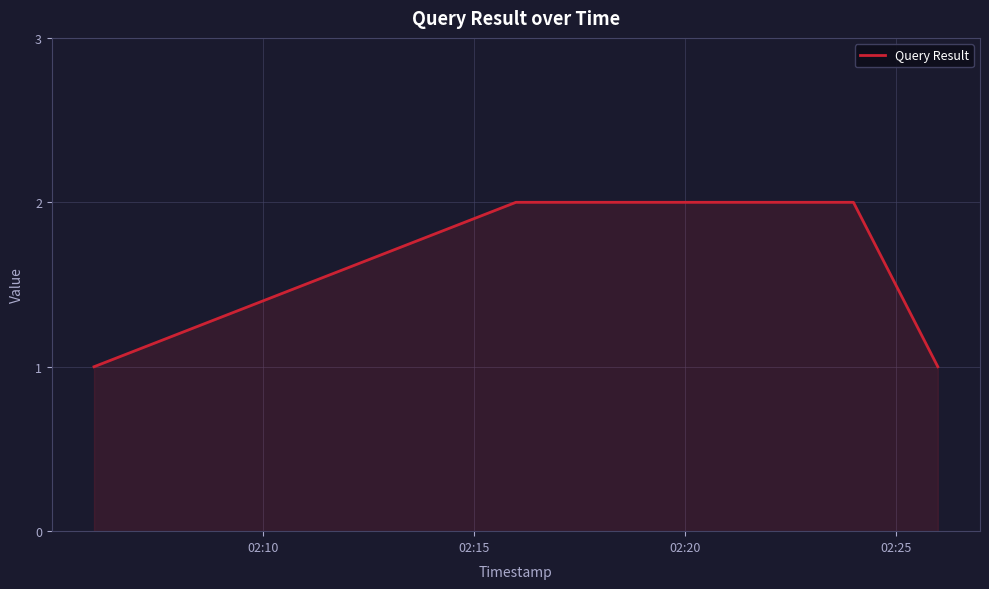

What is the sum of all values?

6